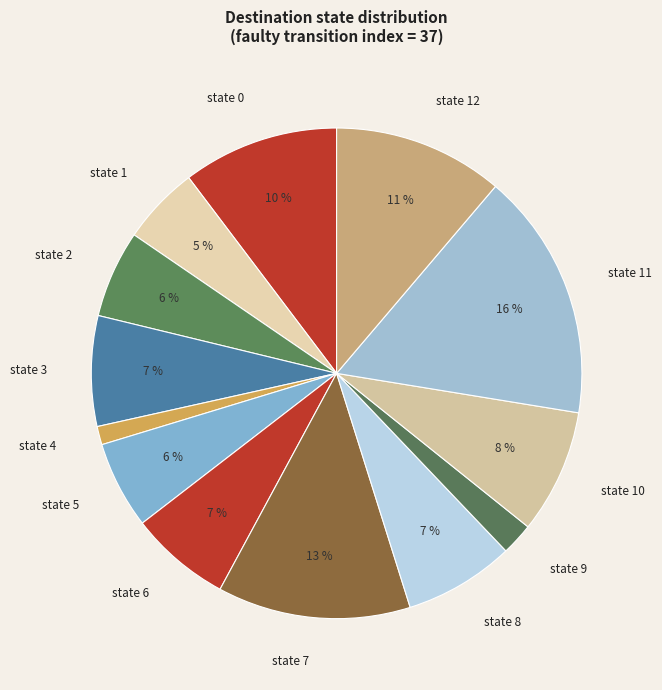

Is there any slice that represents more than half of the pie?

No